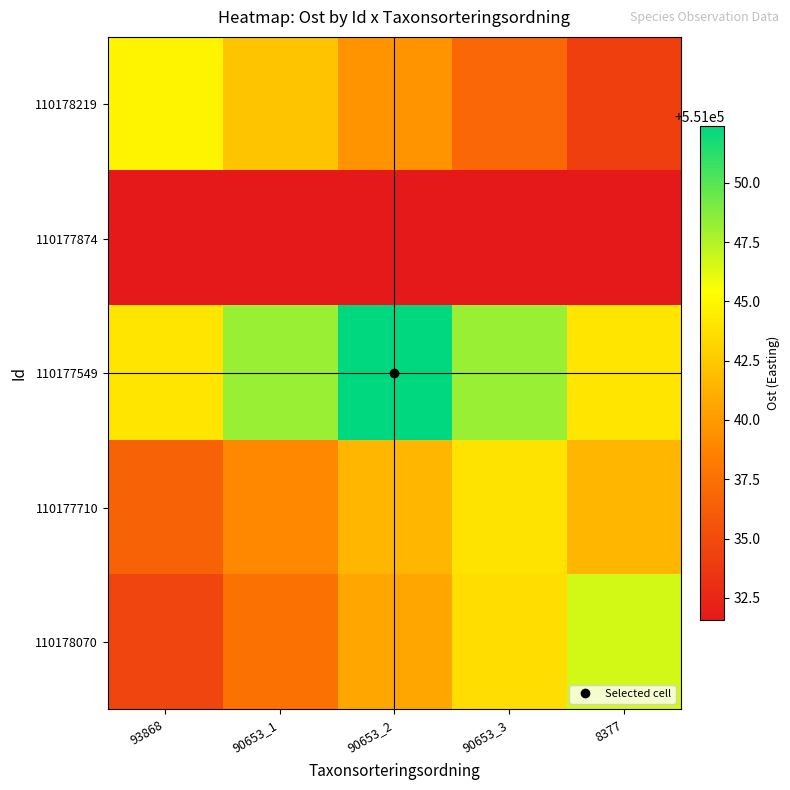

Reading left to right, extract all data points from this chart.

110178219: 93868=551044.9	90653_1=551042.2	90653_2=551039.6	90653_3=551036.9	8377=551034.2
110177874: 93868=551031.6	90653_1=551031.6	90653_2=551031.6	90653_3=551031.6	8377=551031.6
110177549: 93868=551044.1	90653_1=551048.2	90653_2=551052.4	90653_3=551048.2	8377=551044.1
110177710: 93868=551036.5	90653_1=551039.0	90653_2=551041.5	90653_3=551044.0	8377=551041.5
110178070: 93868=551034.6	90653_1=551037.6	90653_2=551040.6	90653_3=551043.6	8377=551046.6